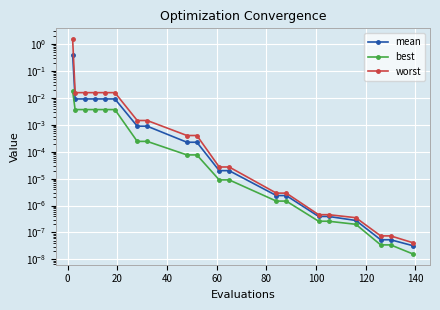

Which series has the largest total across all categories?

worst